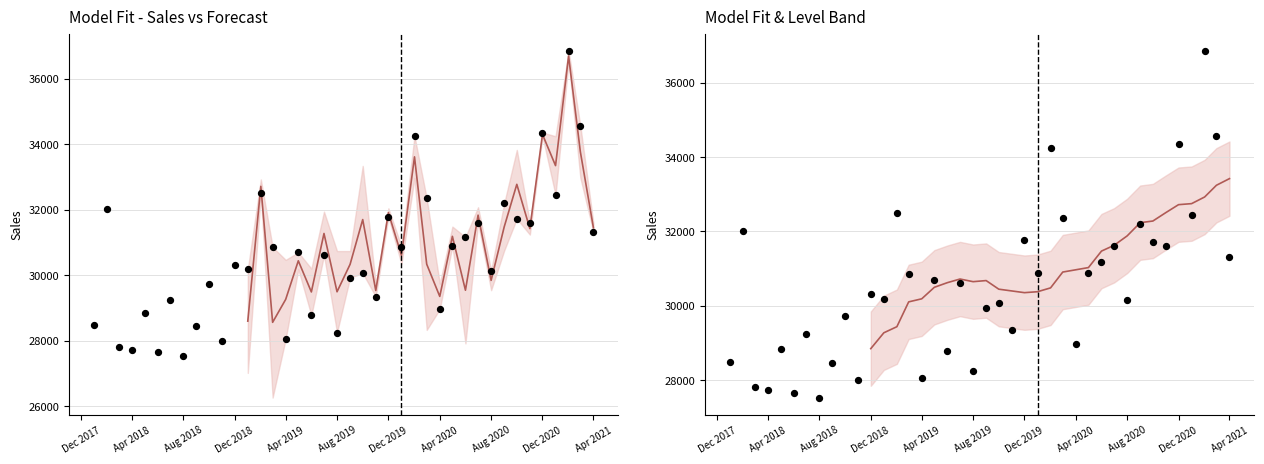

Which series has the largest total across all categories?

Sales